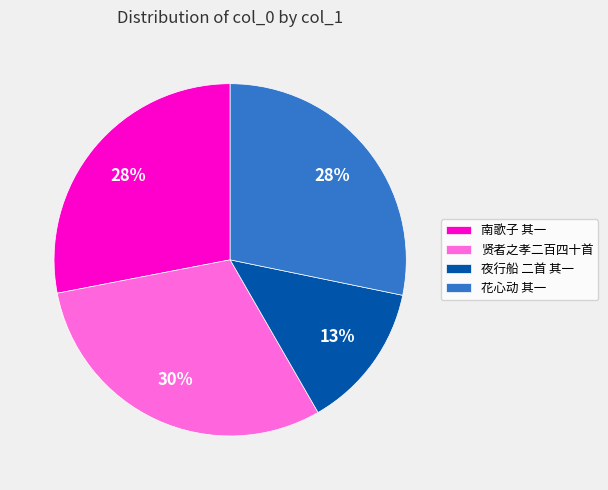

Does any single category account for the majority?

No